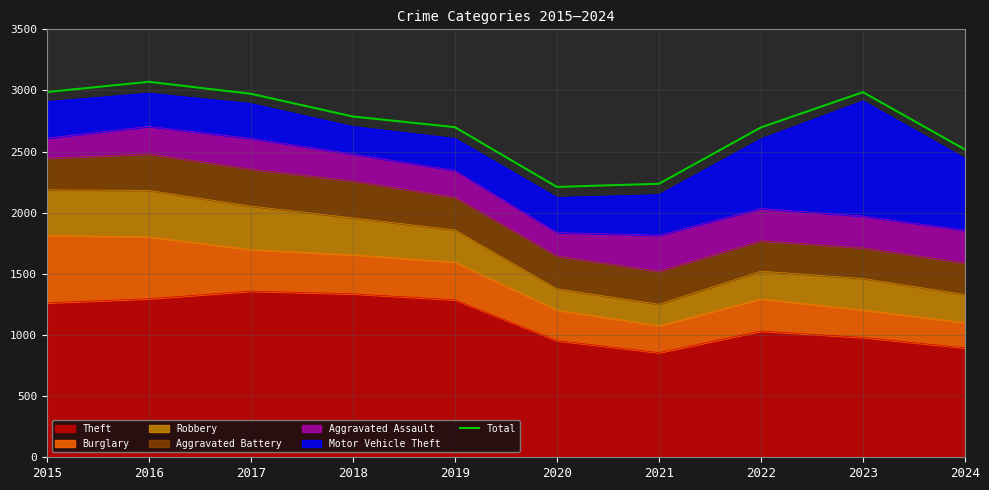

Does the chart have visible grid lines?

Yes